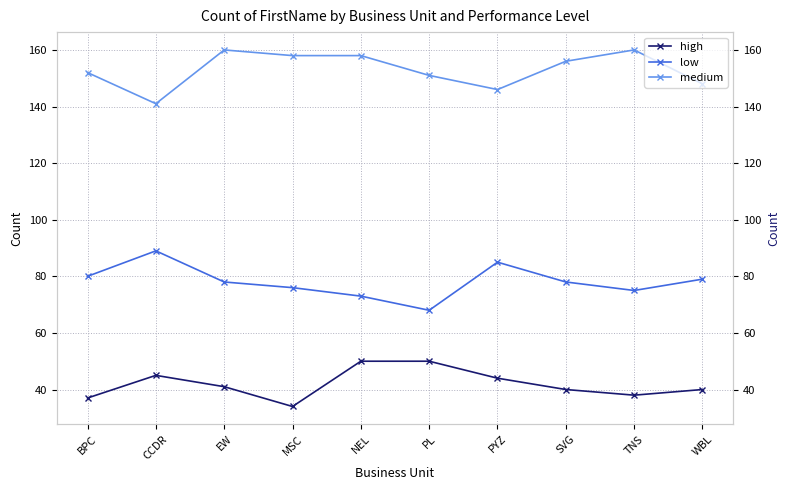

Where does the low series first go above 78?

BPC